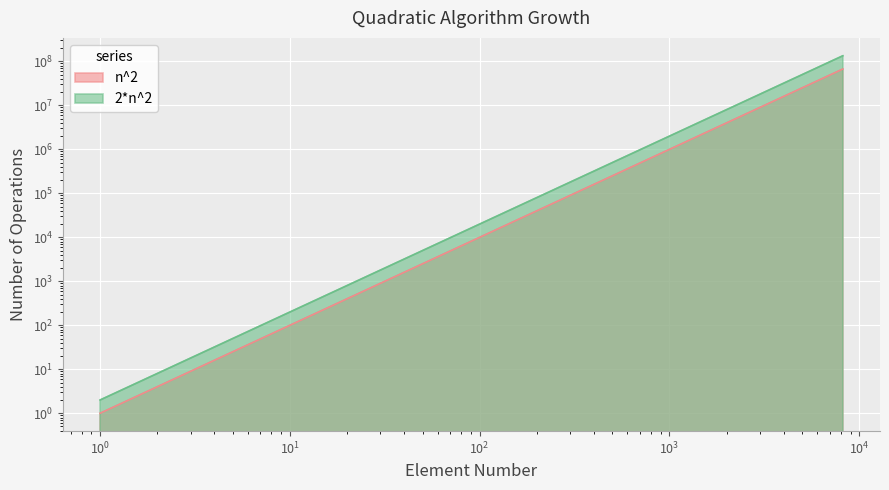

Rank the series by their maximum value, from lowest to highest.

n^2, 2*n^2